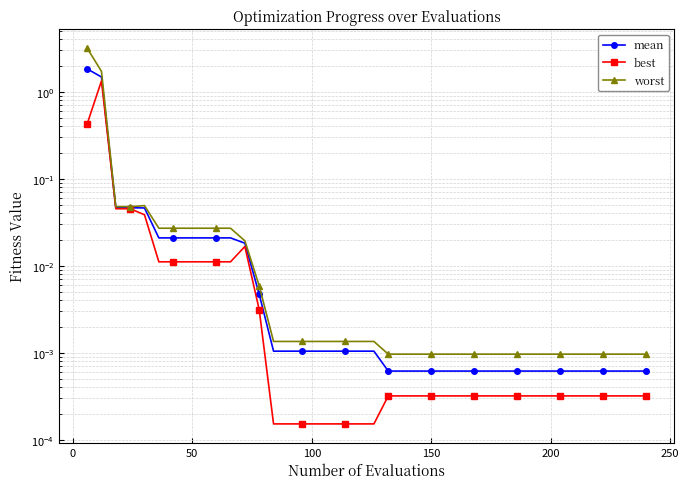

True or false: mean and best intersect in this chart.

False